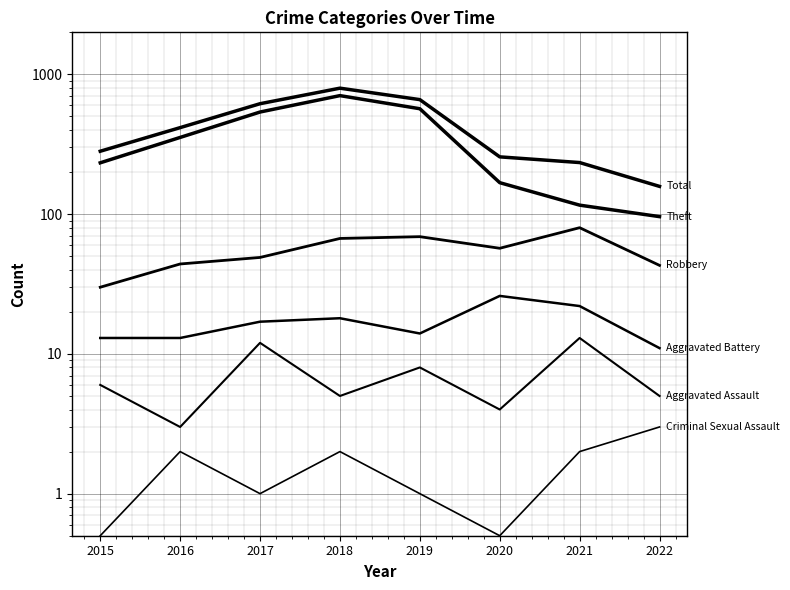

What is the maximum value shown in the chart?

797.0